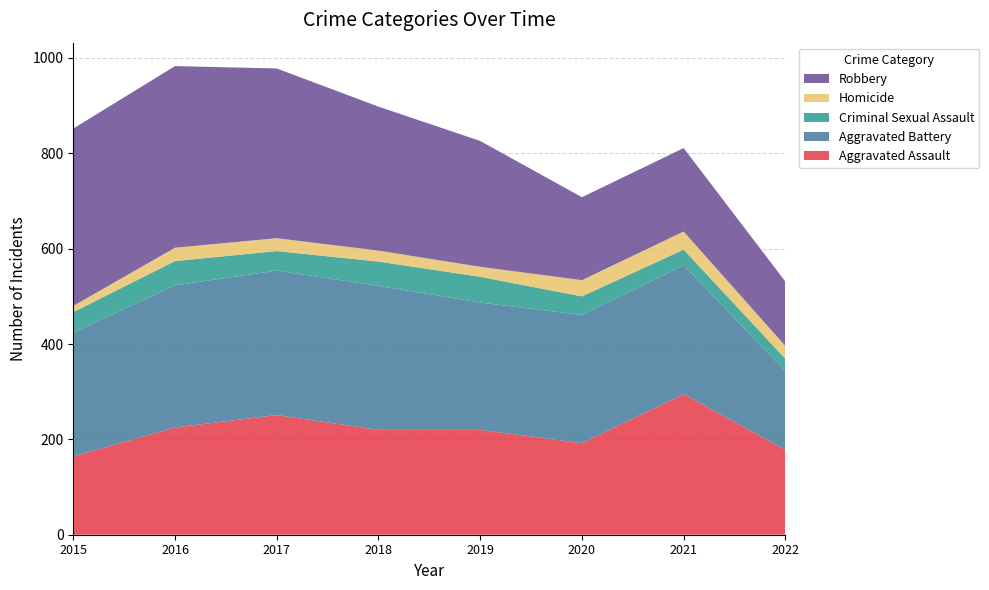

Reading right to left, what are all the values shown in this chart?

Aggravated Assault: 178	295	192	220	220	251	225	164
Aggravated Battery: 165	270	269	267	302	303	298	260
Criminal Sexual Assault: 26	33	39	54	51	41	51	43
Homicide: 27	38	34	21	23	27	28	13
Robbery: 135	175	174	264	302	356	381	372